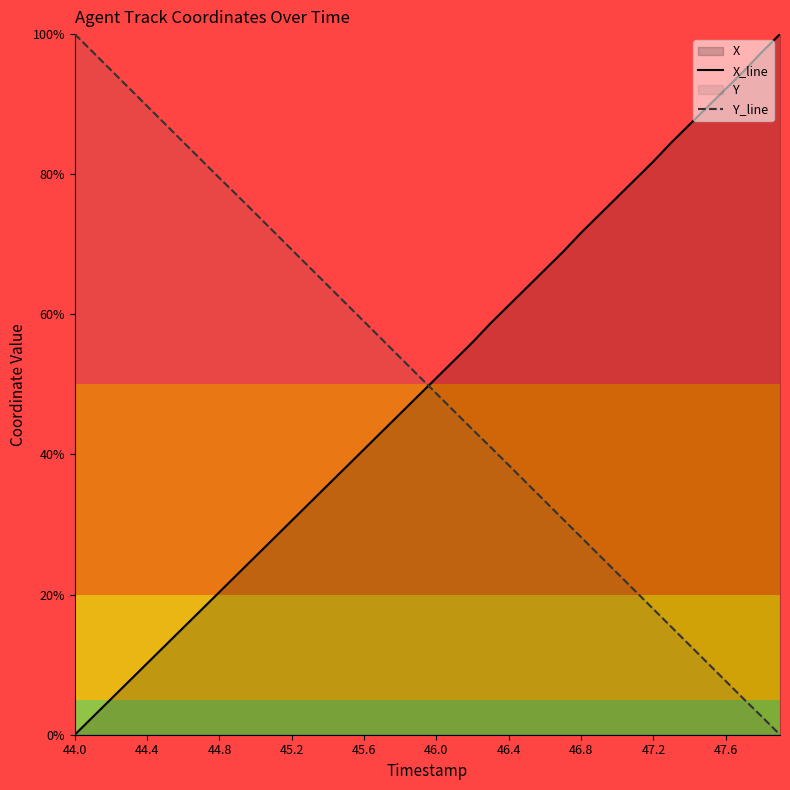

What is the highest value of the X_line series?

100.0